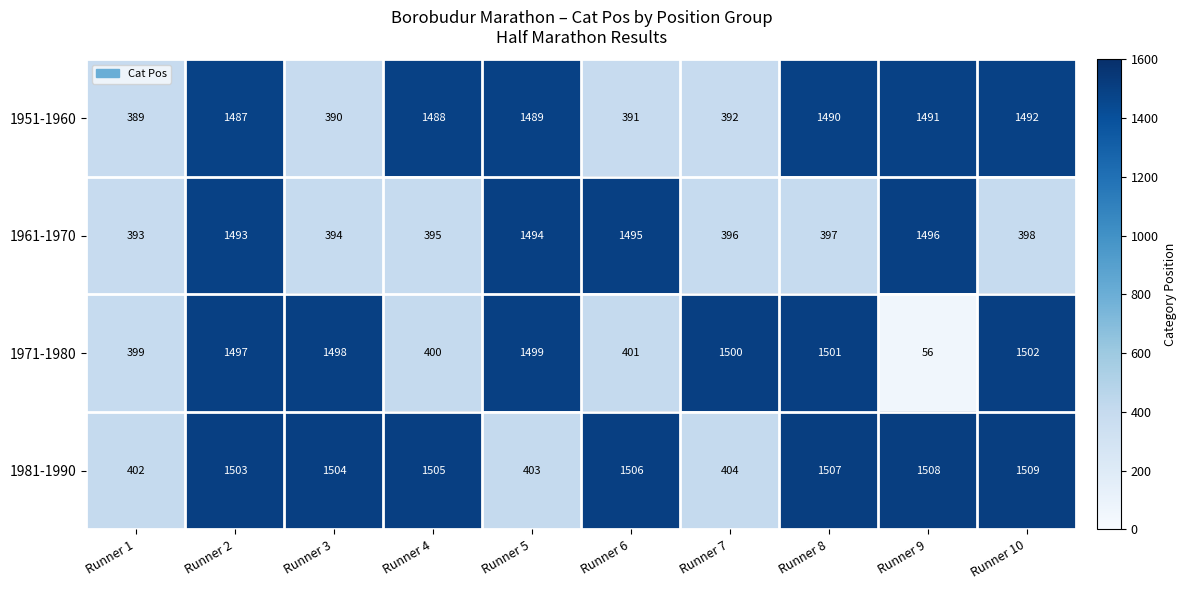

Count the number of categories in the chart.

10